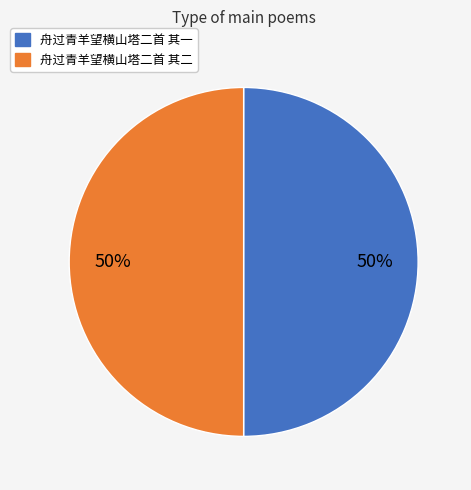

Do 舟过青羊望横山塔二首 其一 and 舟过青羊望横山塔二首 其二 together represent more than half of the pie?

Yes